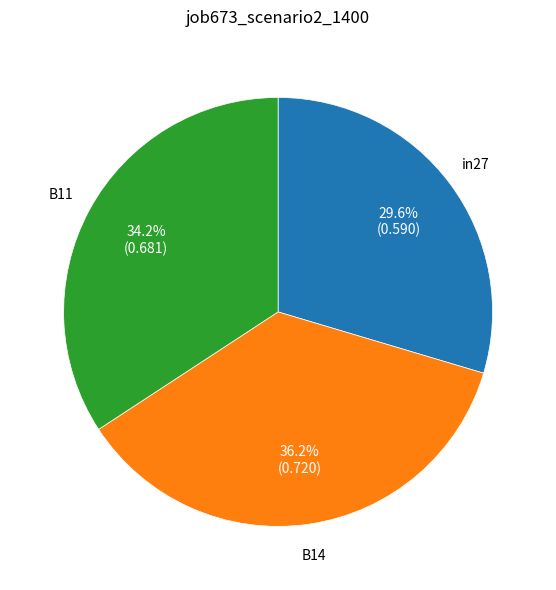

Is there a majority slice in this chart?

No